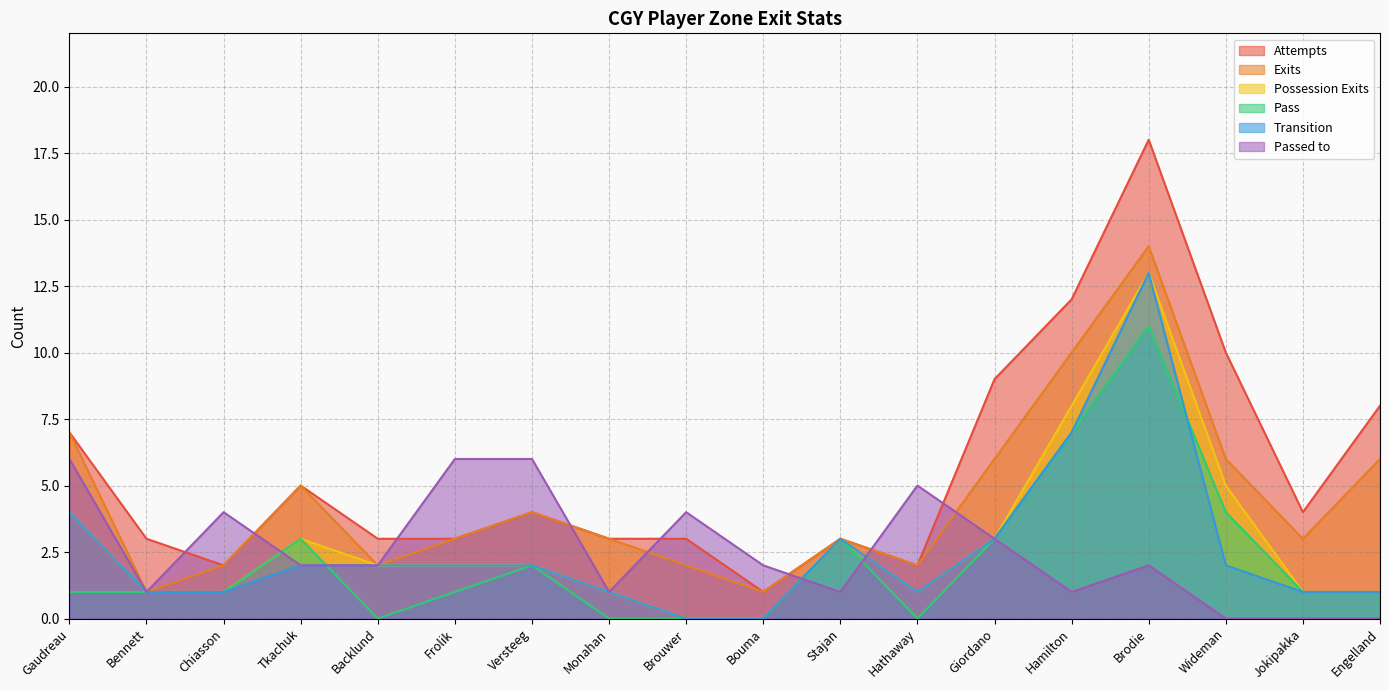

The value of Possession Exits at Chiasson is 0. True or false?

False